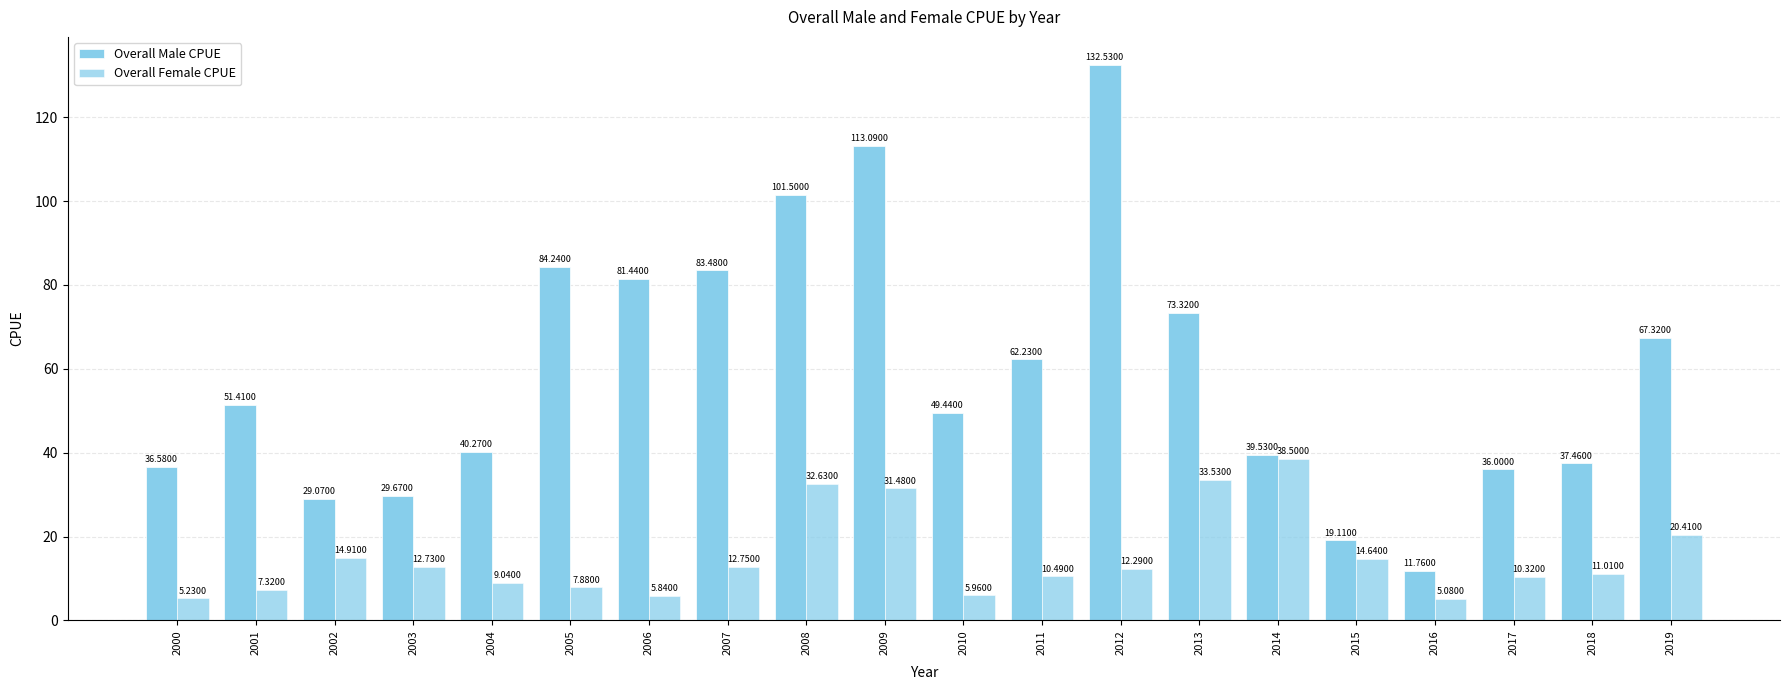

Which category has the lowest value across all series?

2016